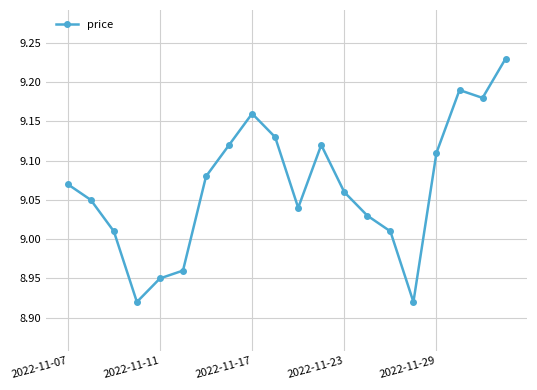

How many interior local valleys (lower than both neighbors) does the data have?

4